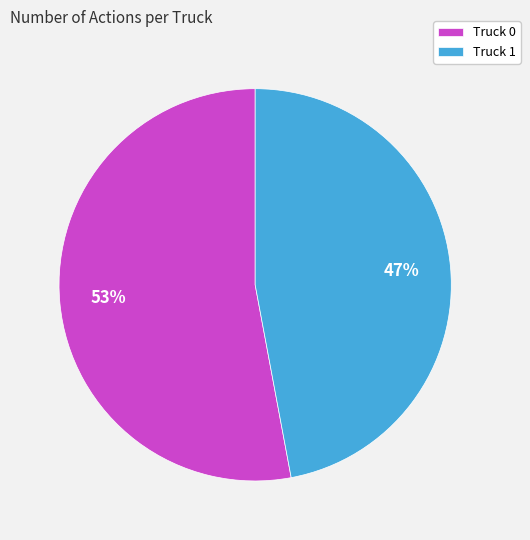

True or false: Truck 1 accounts for 62% of the total.

False